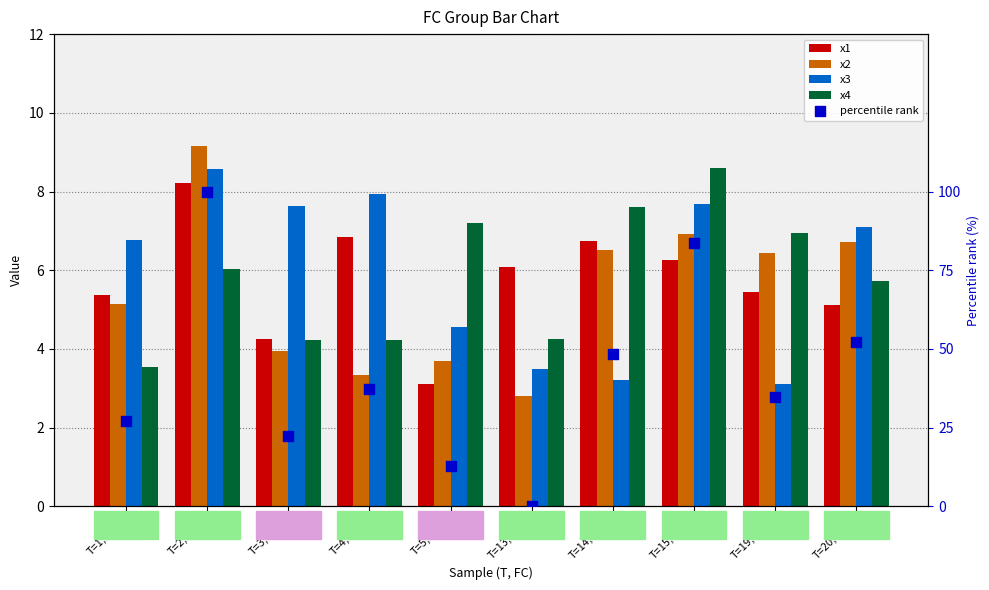

Which series reaches the minimum Y coordinate?

percentile rank